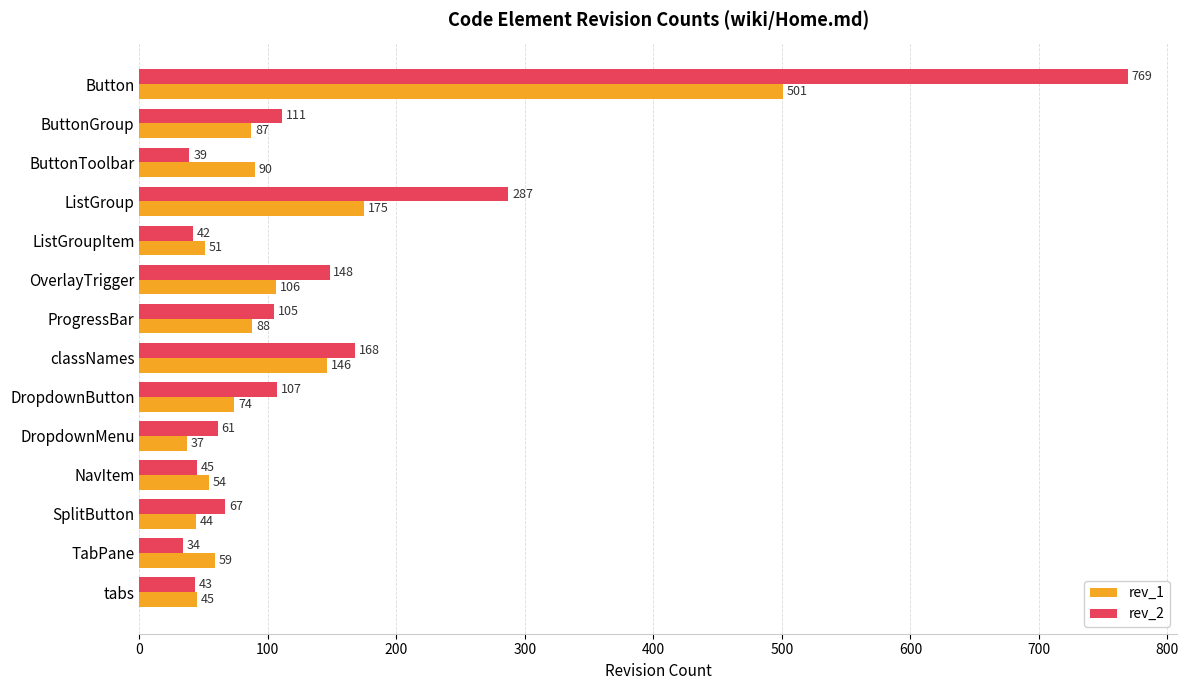

Where is rev_2 nearest to the value 401?

ListGroup